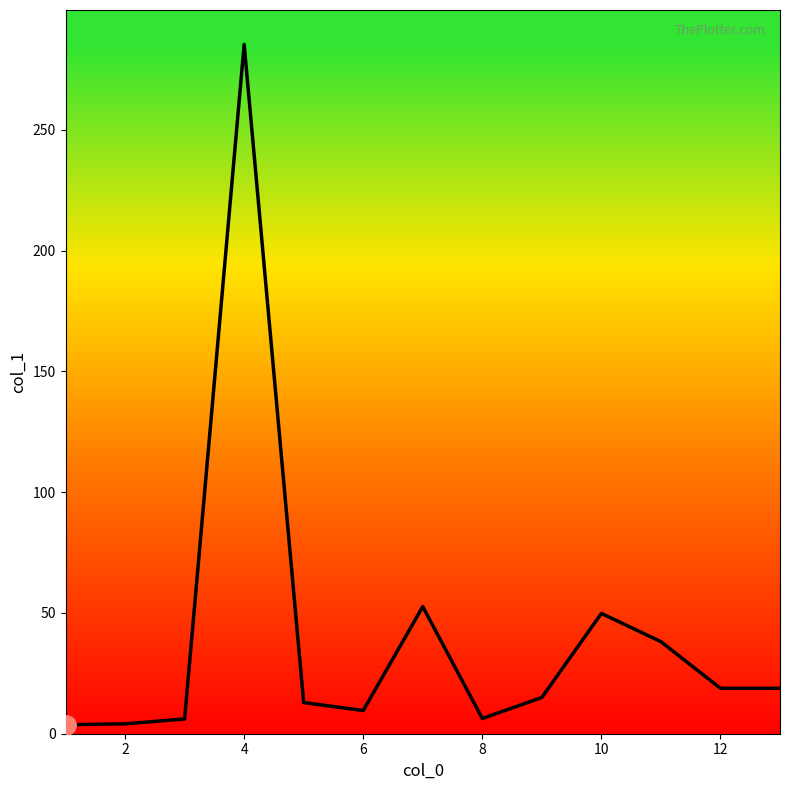

What is the maximum value shown in the chart?

285.3